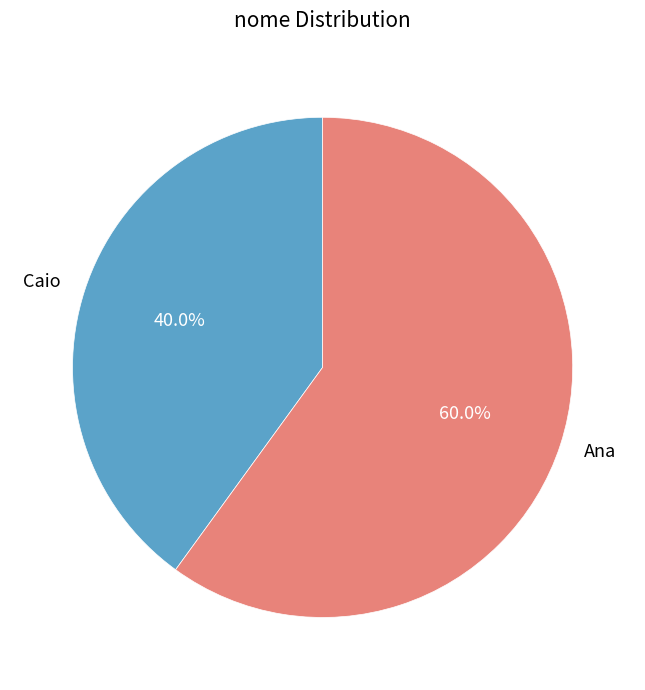

Is there a majority slice in this chart?

Yes